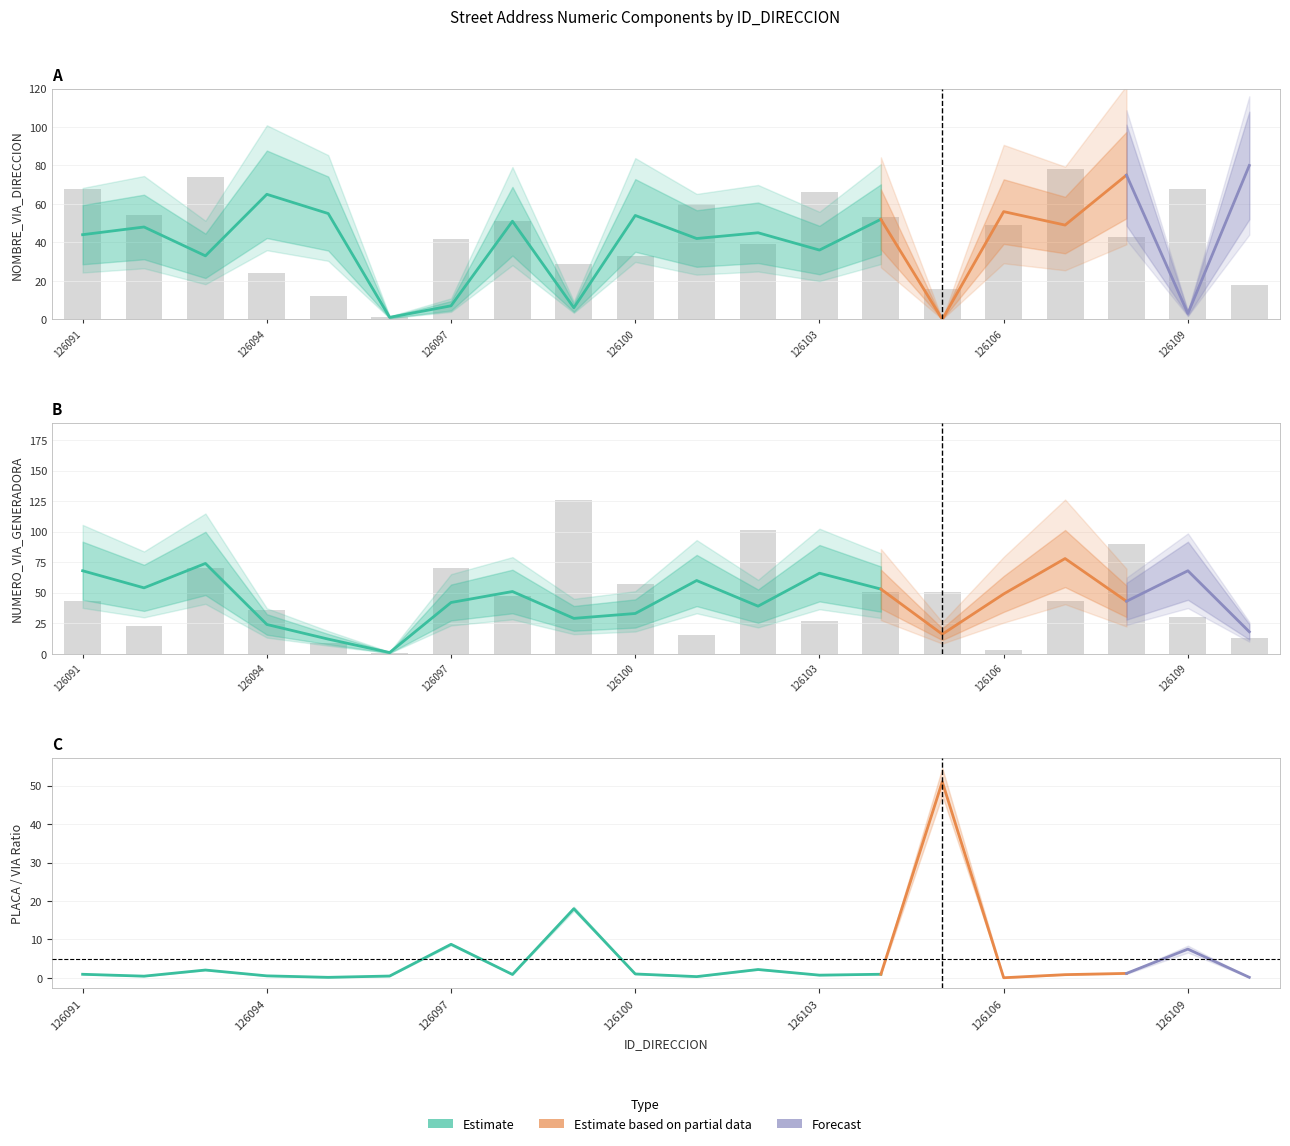

Where does the NUMERO_PLACA_DIRECCION series first go above 43?

126093